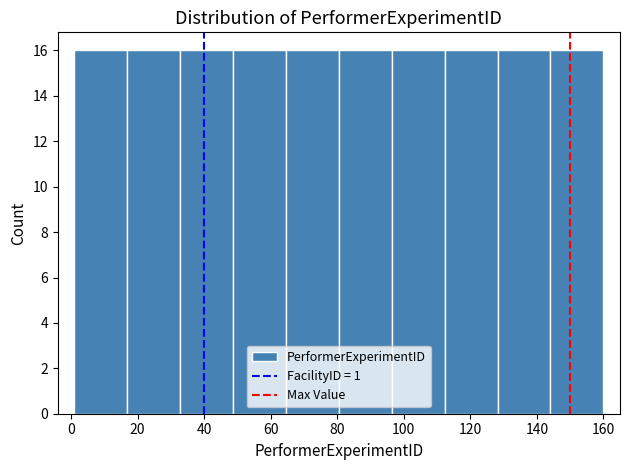

Reading left to right, list every bar in this chart as the range it spans on the x-axis followed by its height. Neither the bar edges nor the heights are printed on the chart, so give them approximately, as read against the axes.

2 to 16: 16
16 to 32: 16
32 to 48: 16
48 to 64: 16
64 to 80: 16
80 to 96: 16
96 to 112: 16
112 to 128: 16
128 to 144: 16
144 to 160: 16